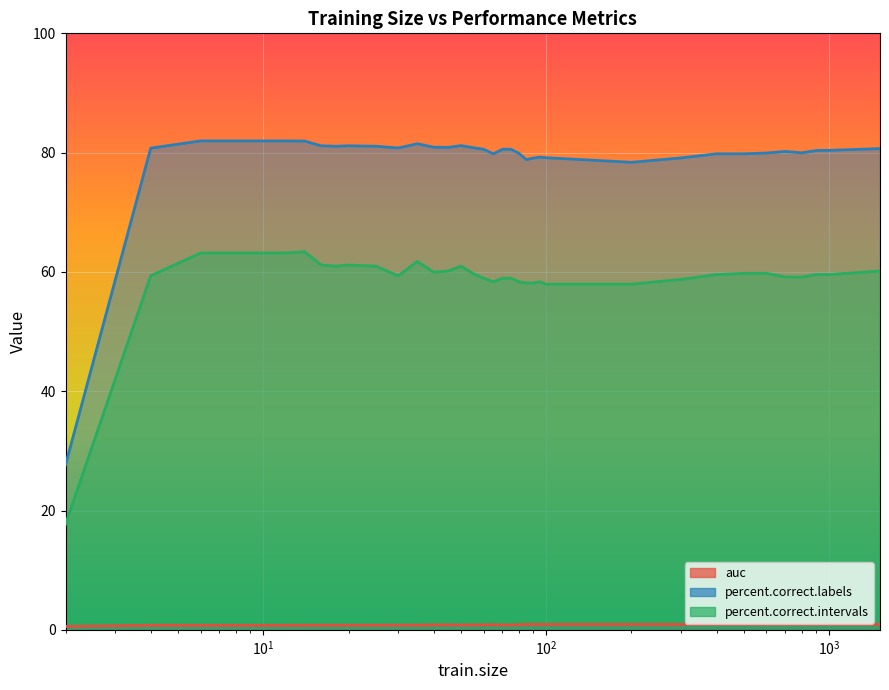

Where is the first local maximum for percent.correct.intervals?

14